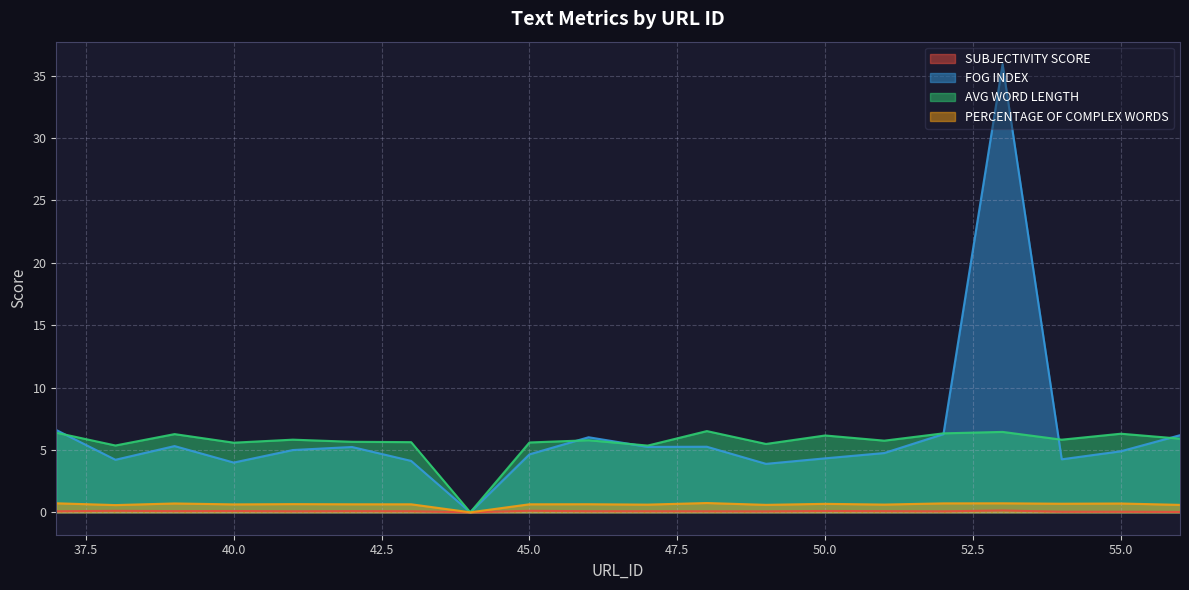

True or false: SUBJECTIVITY SCORE has more than 2 interior local peaks.

True